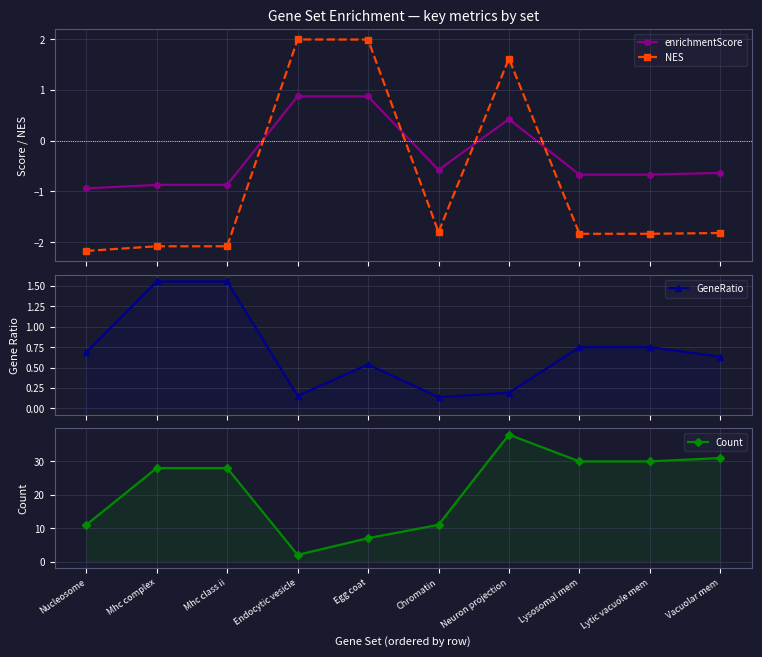

What is the difference between the highest and lowest values at Neuron projection?

37.8